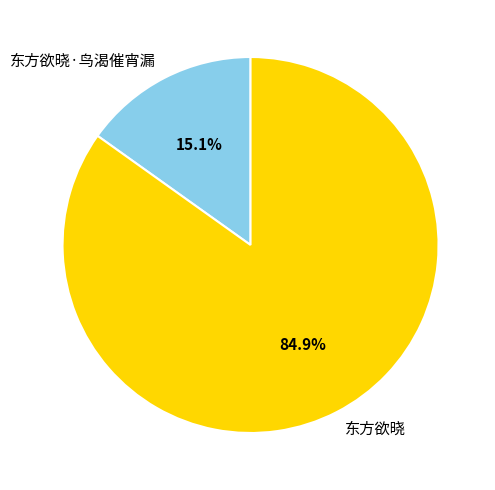

Is it true that 东方欲晓 is 85% of the pie?

True